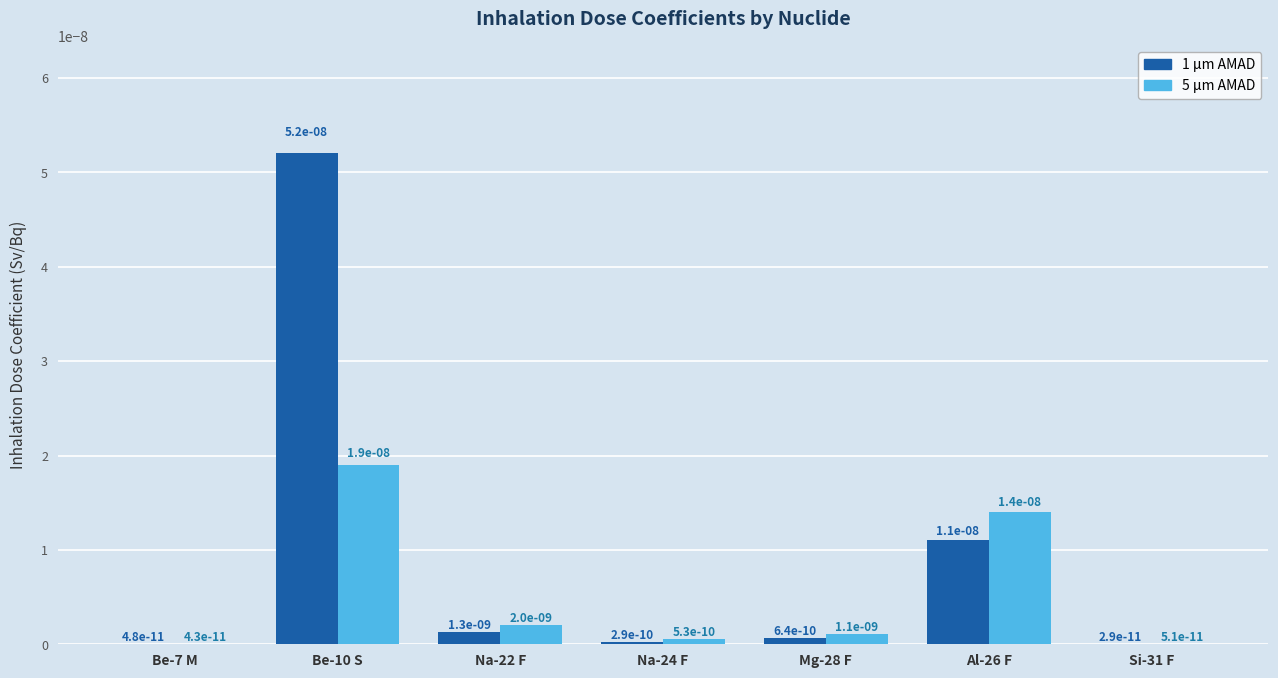

Count the number of data series in this chart.

2